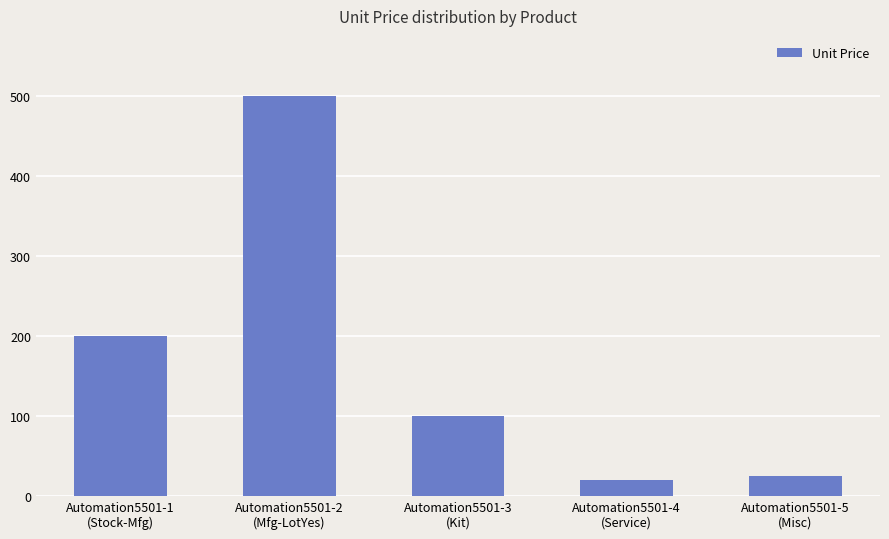

What is the greatest value displayed?

500